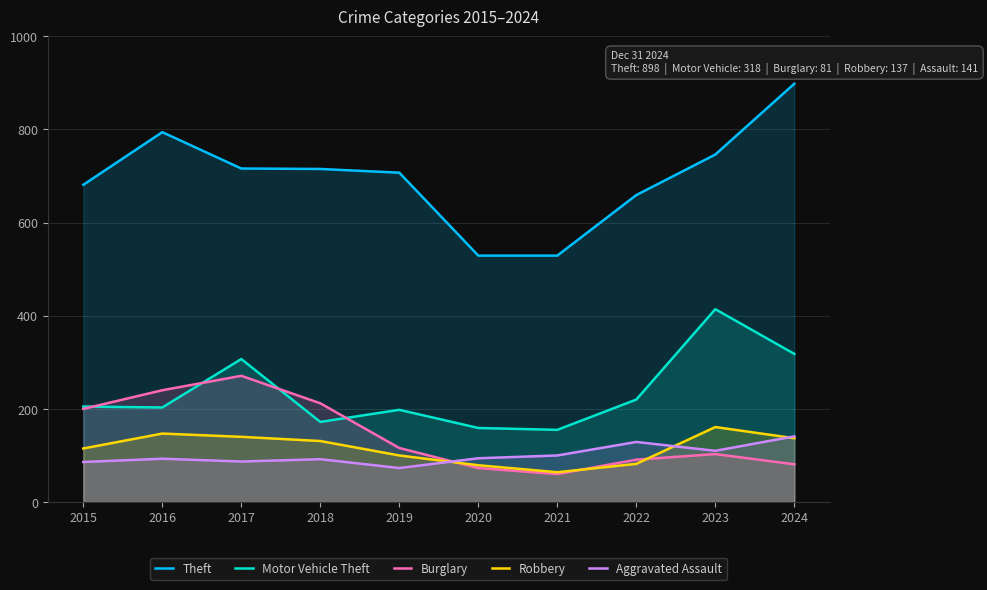

What is the average value of the Motor Vehicle Theft series?

235